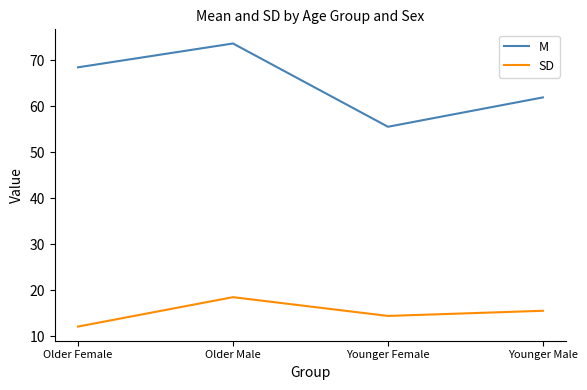

What is the minimum value shown in the chart?

12.1